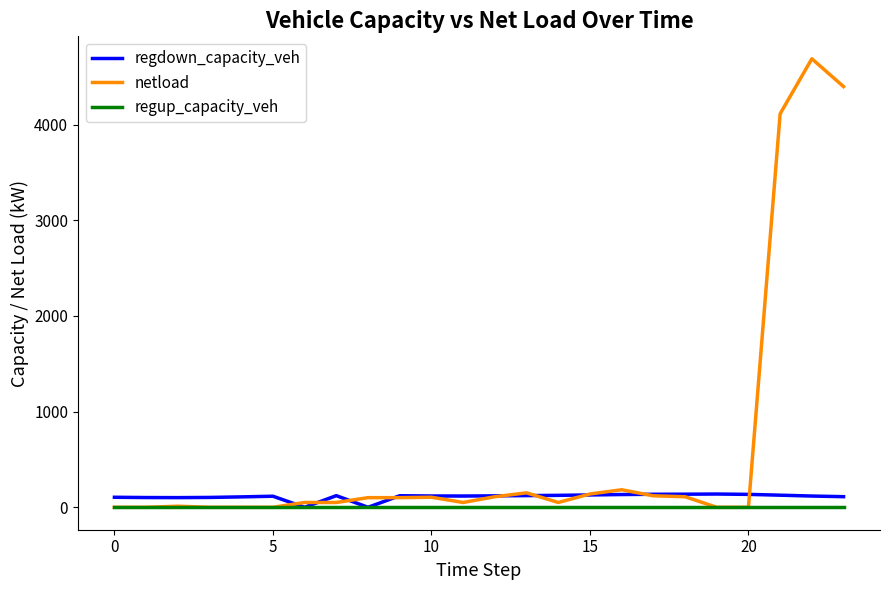

Which series has the largest total across all categories?

netload